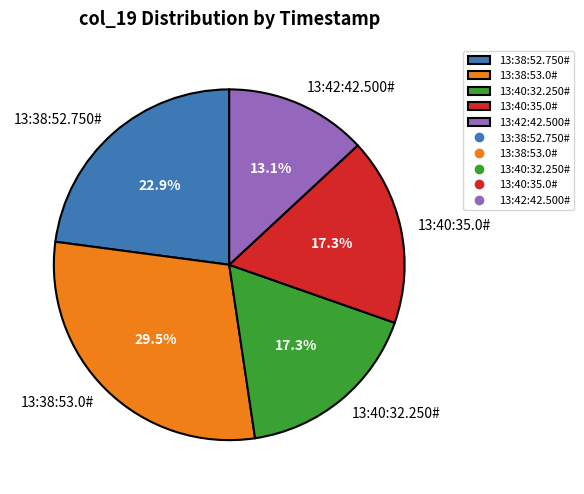

Which category has the biggest portion of the pie?

13:38:53.0#